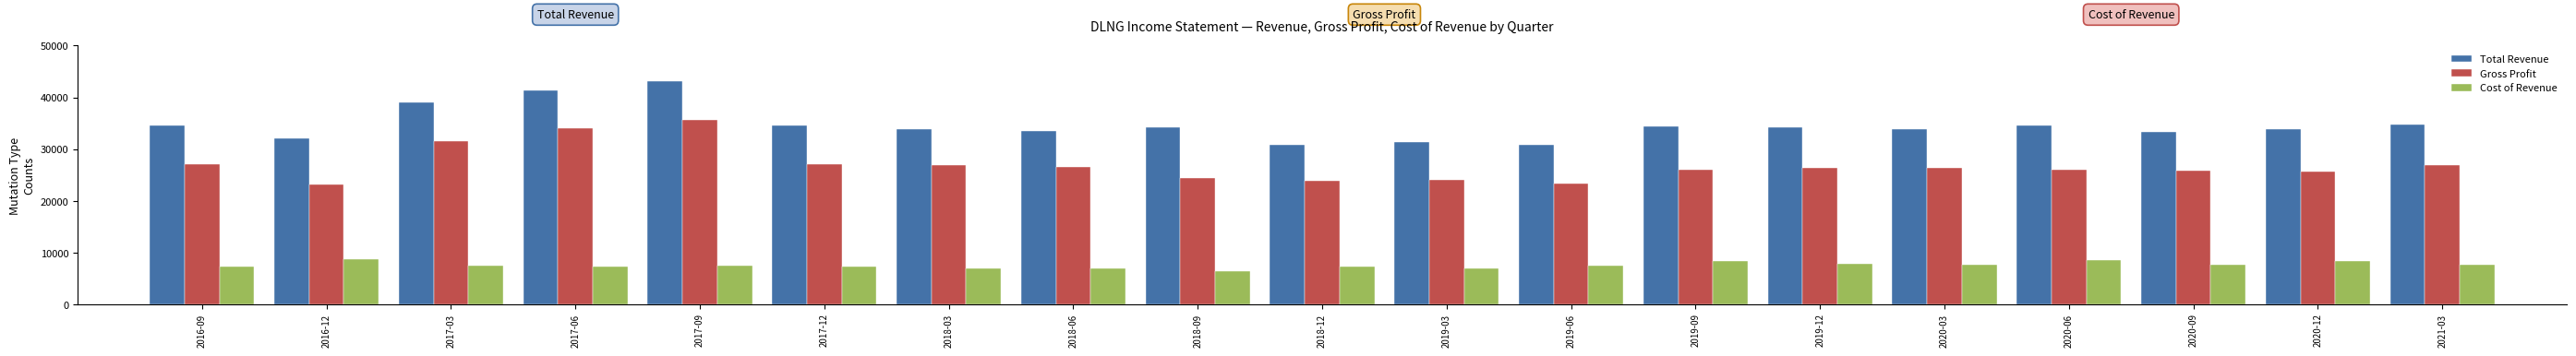

What is the difference between the highest and lowest values at 2016-12?

23200